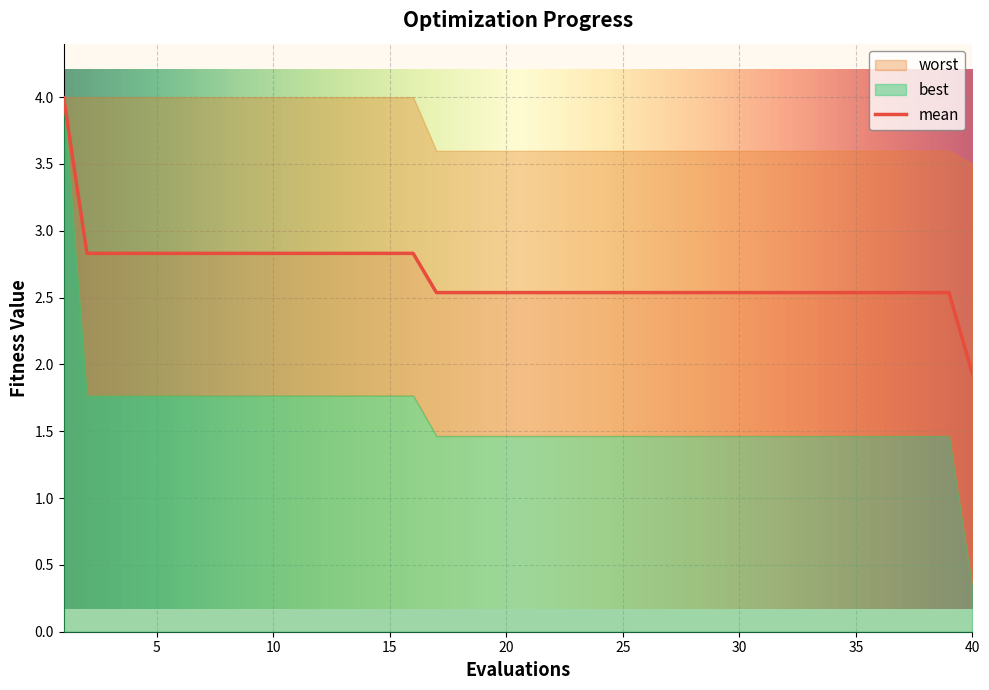

How many lines are shown in the chart?

3